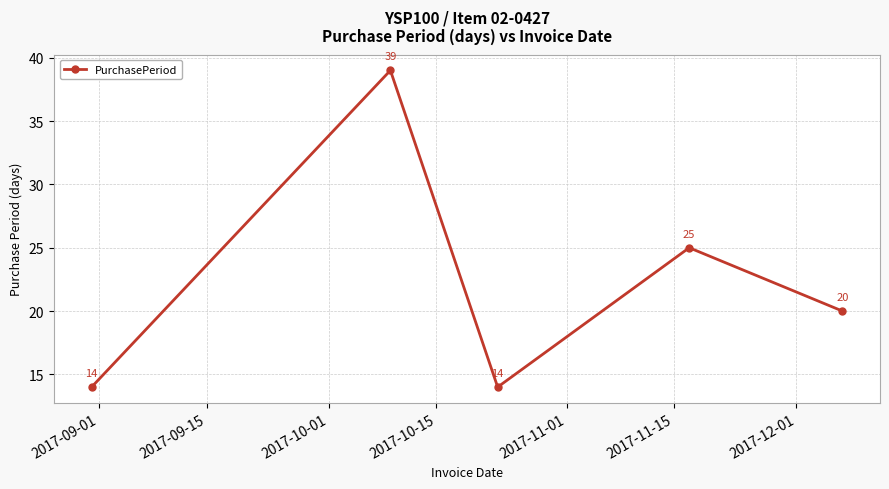

What is the minimum value shown in the chart?

14